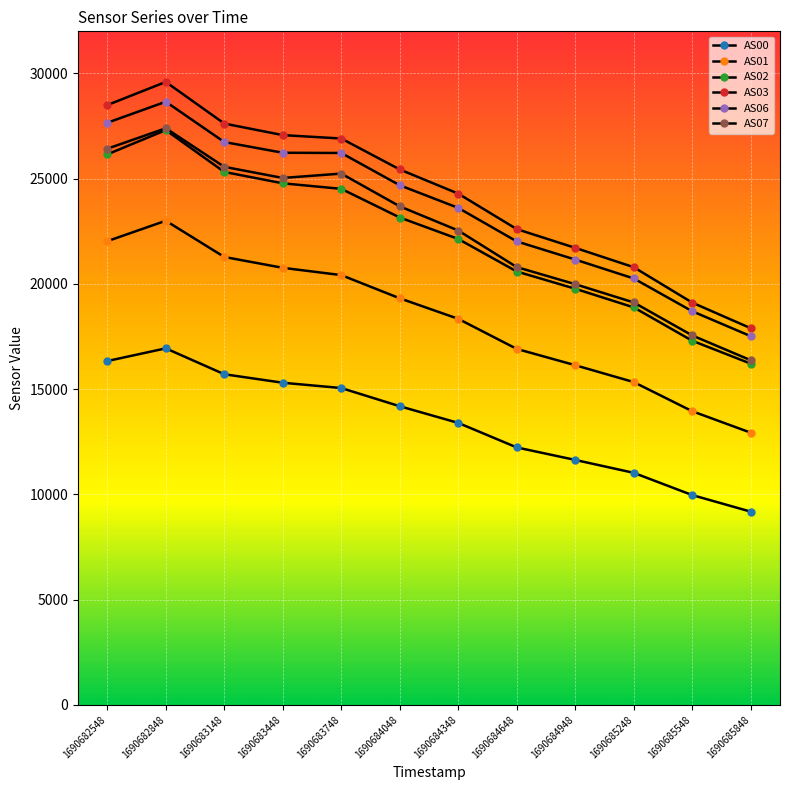

Which series has the widest spread of values?

AS03